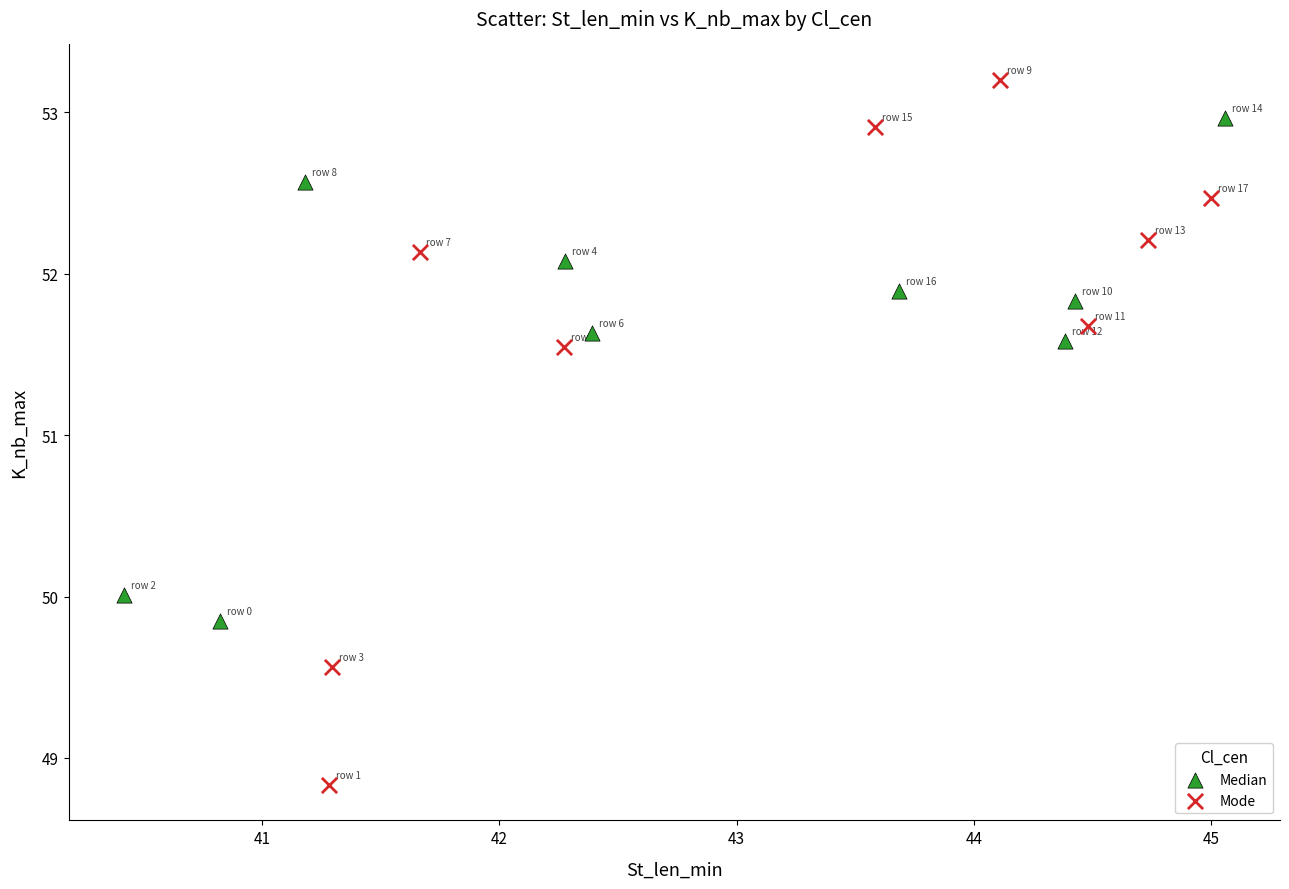

Which series has the widest spread of Y values?

Mode